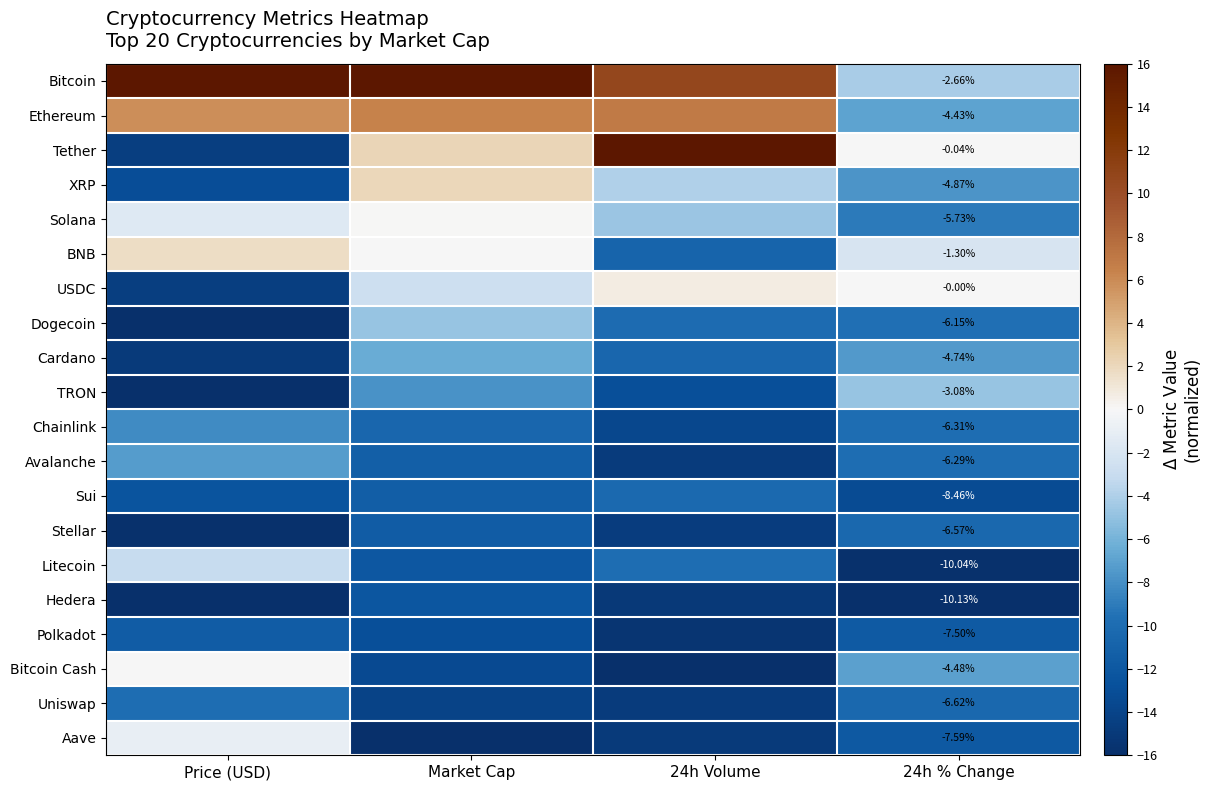

At how many categories does at least one series exceed 2?

3